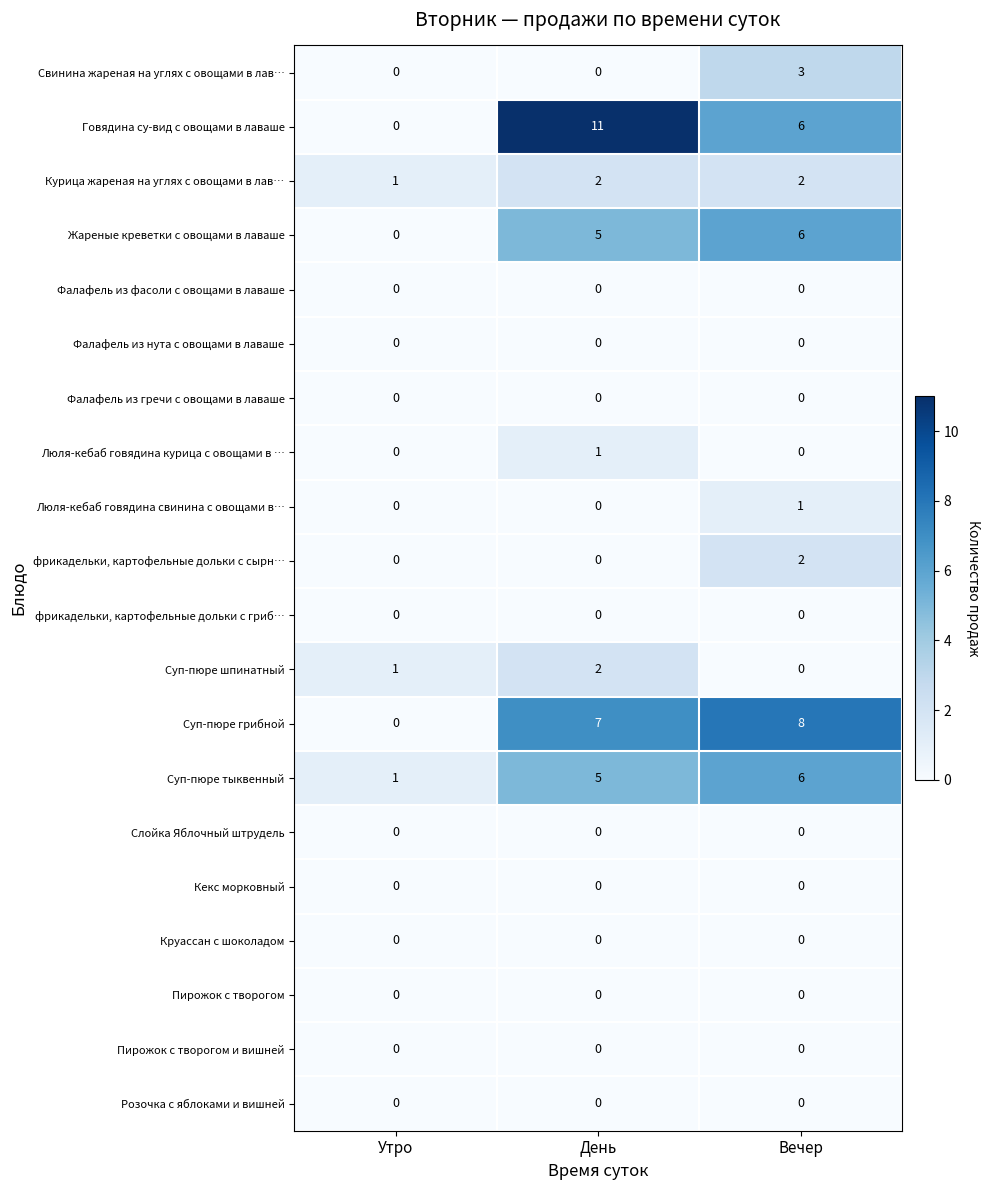

What is the spread (max minus min) of values at Вечер?

8